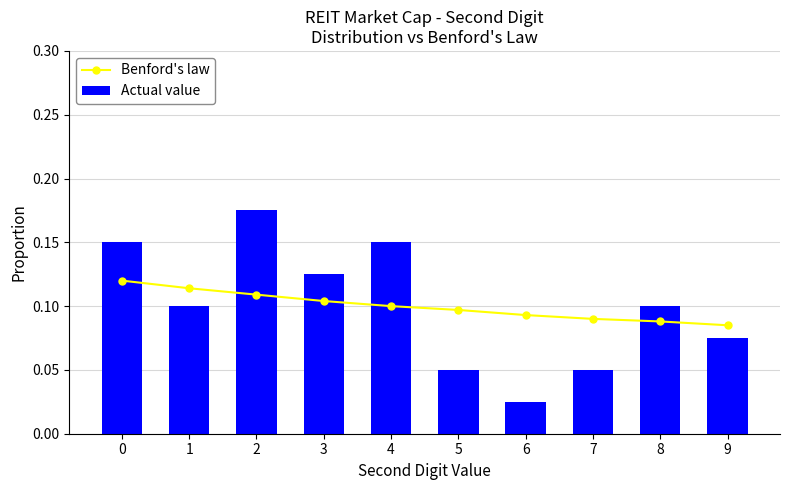

What is the spread (max minus min) of values at 6?

0.1